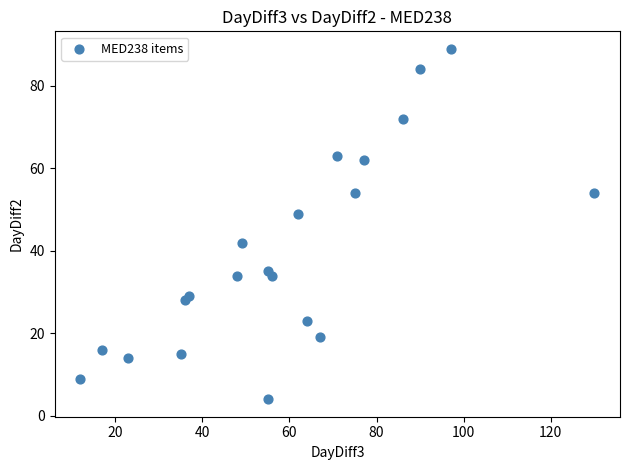

What Y value in the scatter plot is closest to 46?

49